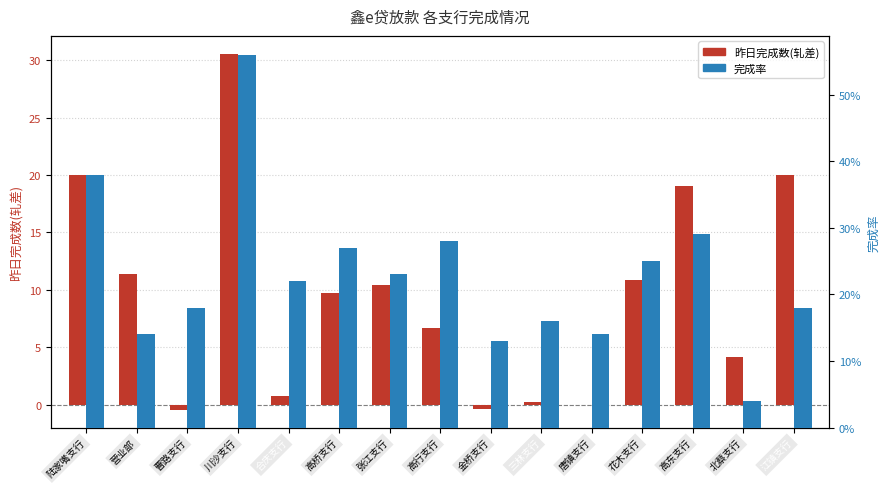

Reading left to right, extract all data points from this chart.

昨日完成数(轧差): 20.0	11.4	-0.5	30.6	0.7	9.7	10.4	6.7	-0.3	0.2	0.0	10.9	19.0	4.1	20.0
完成率: 0.4	0.1	0.2	0.6	0.2	0.3	0.2	0.3	0.1	0.2	0.1	0.2	0.3	0.0	0.2